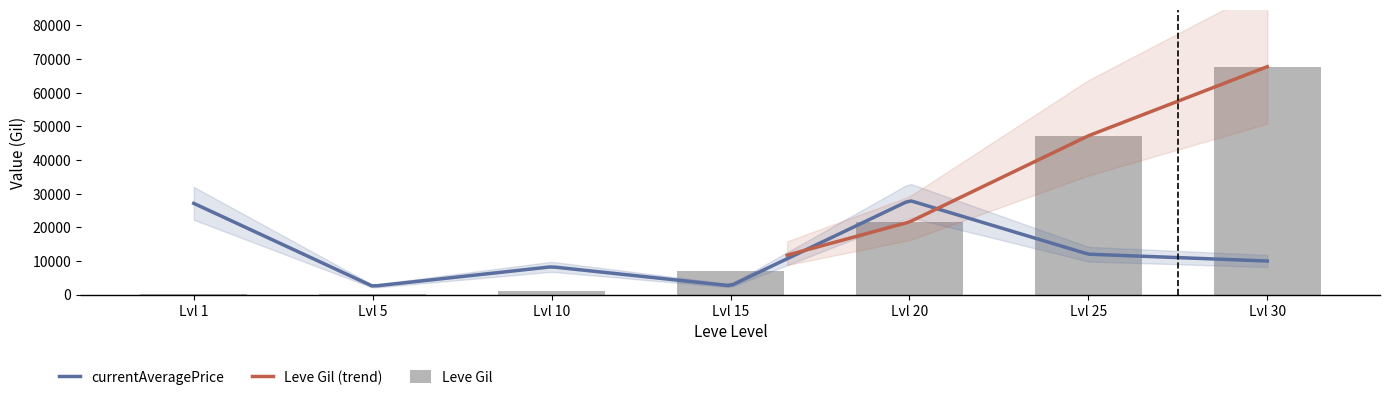

Reading left to right, transcribe all the data shown in this chart.

160	220	990	7170	21600	47200	67730